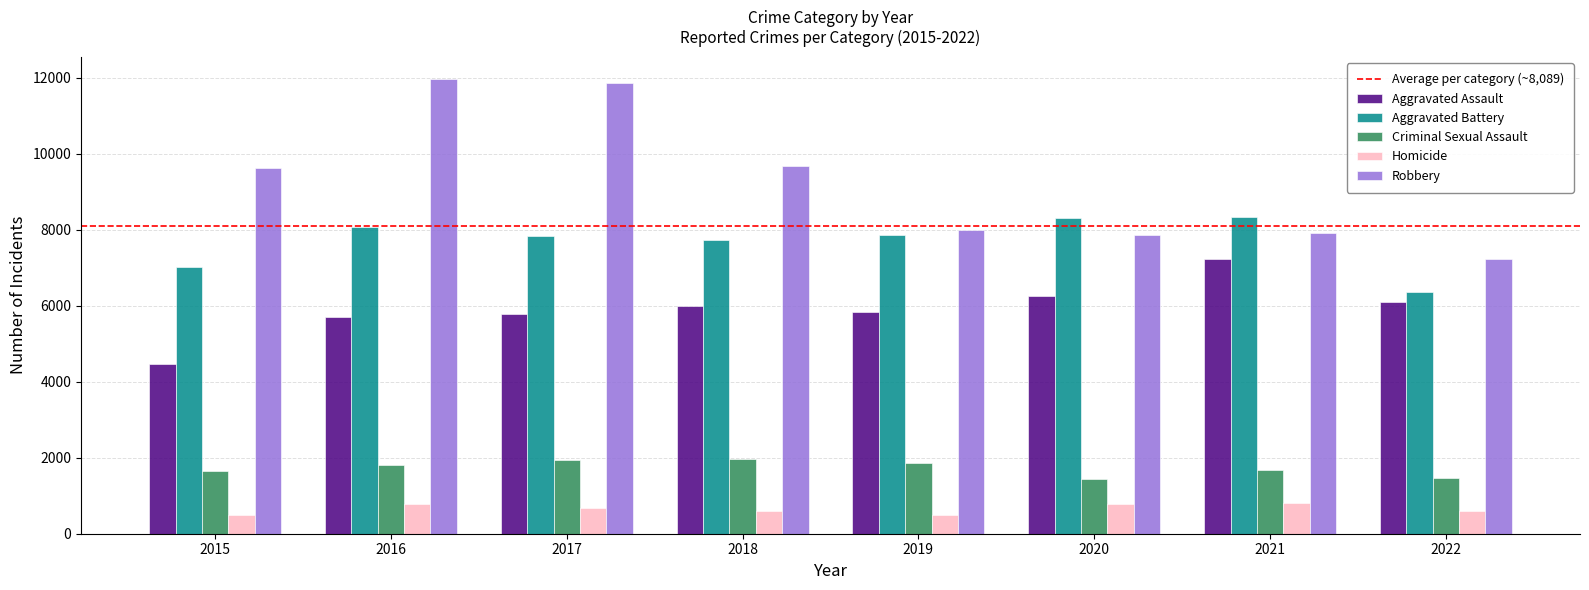

Which series has the largest range (max minus min)?

Robbery